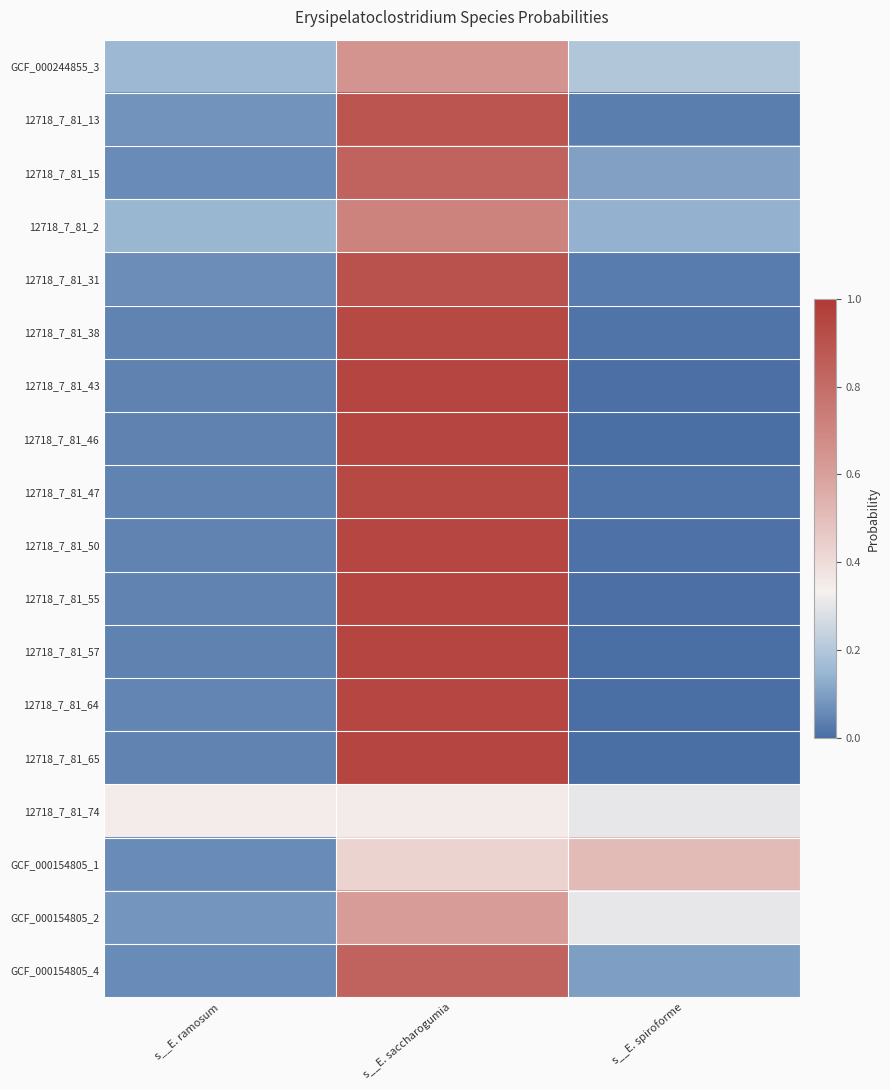

Reading left to right, what are all the values shown in this chart?

GCF_000244855_3: s__E. ramosum=0.2	s__E. saccharogumia=0.6	s__E. spiroforme=0.2
12718_7_81_13: s__E. ramosum=0.1	s__E. saccharogumia=0.9	s__E. spiroforme=0.0
12718_7_81_15: s__E. ramosum=0.1	s__E. saccharogumia=0.8	s__E. spiroforme=0.1
12718_7_81_2: s__E. ramosum=0.1	s__E. saccharogumia=0.7	s__E. spiroforme=0.1
12718_7_81_31: s__E. ramosum=0.1	s__E. saccharogumia=0.9	s__E. spiroforme=0.0
12718_7_81_38: s__E. ramosum=0.0	s__E. saccharogumia=0.9	s__E. spiroforme=0.0
12718_7_81_43: s__E. ramosum=0.0	s__E. saccharogumia=0.9	s__E. spiroforme=0.0
12718_7_81_46: s__E. ramosum=0.0	s__E. saccharogumia=1.0	s__E. spiroforme=0.0
12718_7_81_47: s__E. ramosum=0.0	s__E. saccharogumia=0.9	s__E. spiroforme=0.0
12718_7_81_50: s__E. ramosum=0.0	s__E. saccharogumia=0.9	s__E. spiroforme=0.0
12718_7_81_55: s__E. ramosum=0.0	s__E. saccharogumia=0.9	s__E. spiroforme=0.0
12718_7_81_57: s__E. ramosum=0.0	s__E. saccharogumia=1.0	s__E. spiroforme=0.0
12718_7_81_64: s__E. ramosum=0.0	s__E. saccharogumia=0.9	s__E. spiroforme=0.0
12718_7_81_65: s__E. ramosum=0.0	s__E. saccharogumia=1.0	s__E. spiroforme=0.0
12718_7_81_74: s__E. ramosum=0.3	s__E. saccharogumia=0.3	s__E. spiroforme=0.3
GCF_000154805_1: s__E. ramosum=0.1	s__E. saccharogumia=0.4	s__E. spiroforme=0.5
GCF_000154805_2: s__E. ramosum=0.1	s__E. saccharogumia=0.6	s__E. spiroforme=0.3
GCF_000154805_4: s__E. ramosum=0.1	s__E. saccharogumia=0.8	s__E. spiroforme=0.1